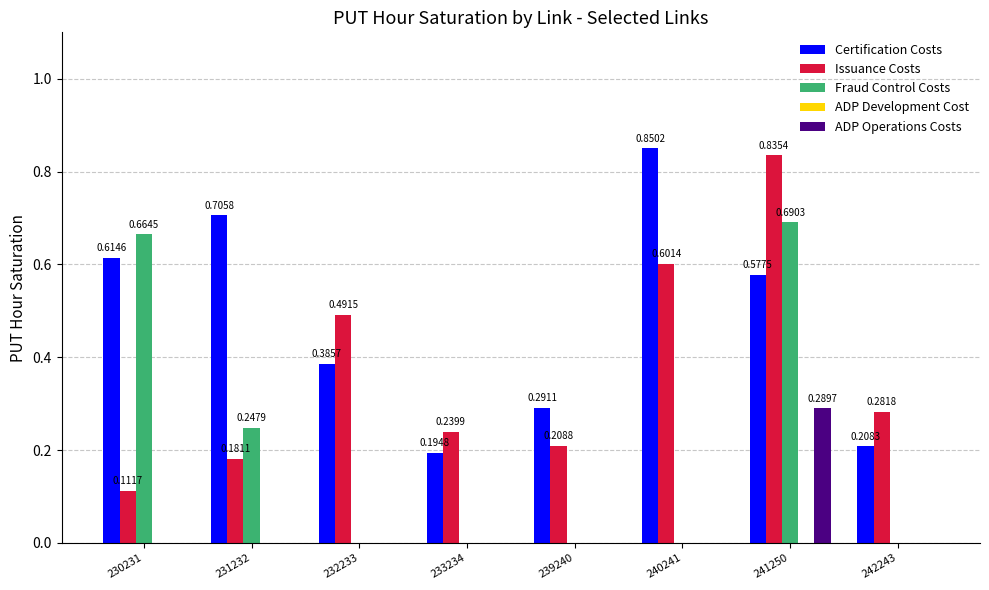

What is the sum of all Issuance Costs values?

3.0